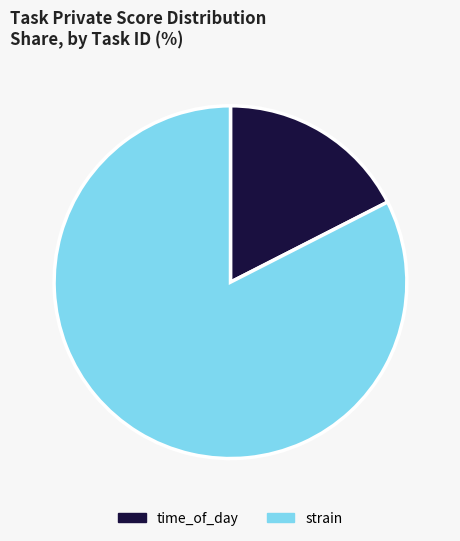

What is the majority slice?

strain